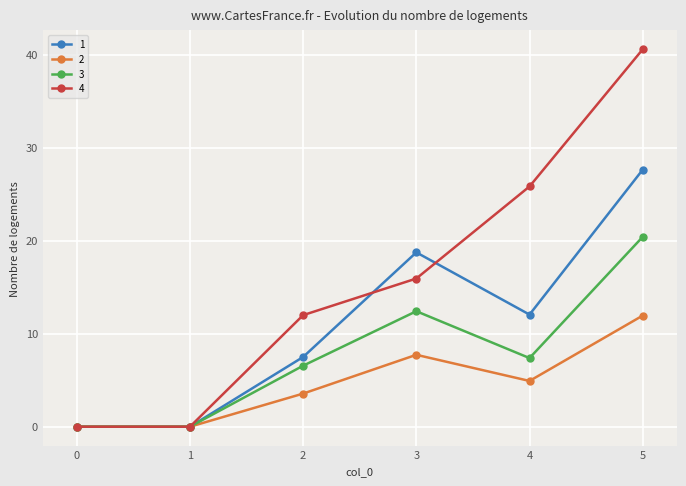

At 3, list the series in order from largest to smallest.

1, 4, 3, 2